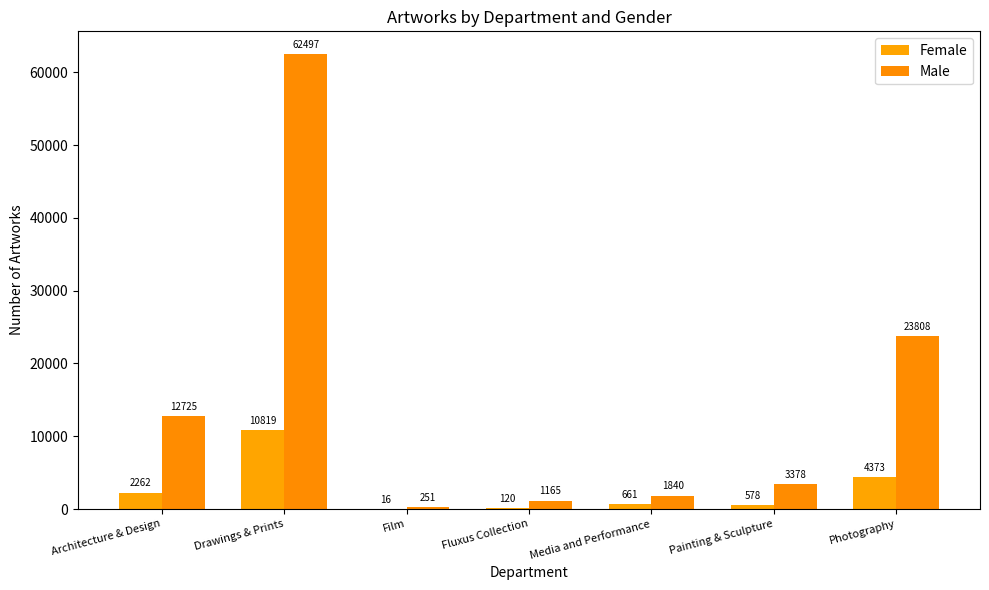

Reading left to right, transcribe all the data shown in this chart.

Female: Architecture & Design=2262	Drawings & Prints=10819	Film=16	Fluxus Collection=120	Media and Performance=661	Painting & Sculpture=578	Photography=4373
Male: Architecture & Design=12725	Drawings & Prints=62497	Film=251	Fluxus Collection=1165	Media and Performance=1840	Painting & Sculpture=3378	Photography=23808